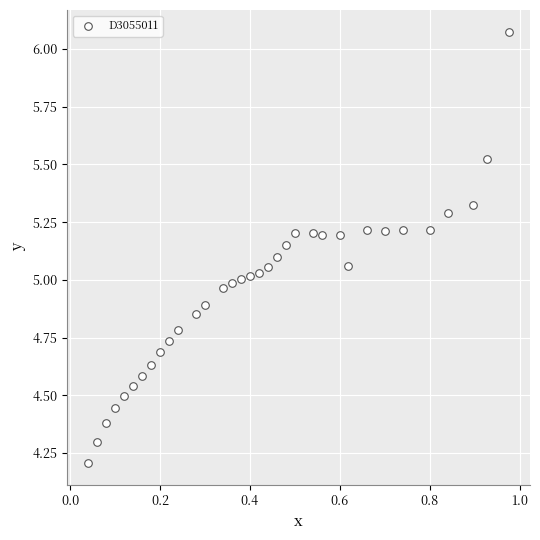

What is the range of X values (max minus min)?

0.9